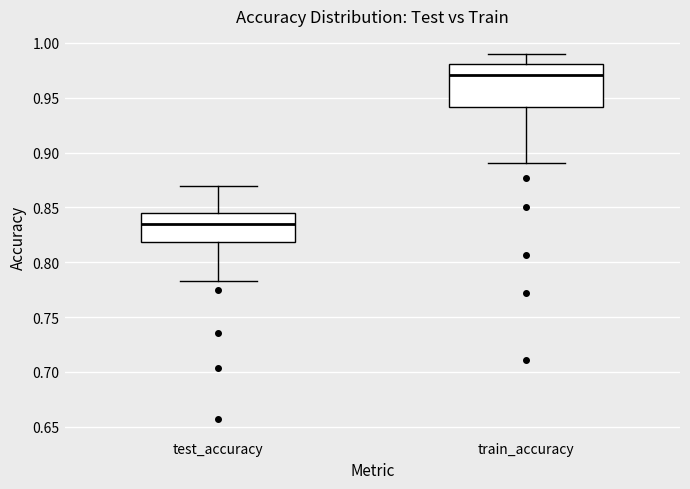

Where does the lower whisker of the box for train_accuracy end on the y-axis? The values are not printed on the chart, so give them approximately, as read against the axis.

0.890